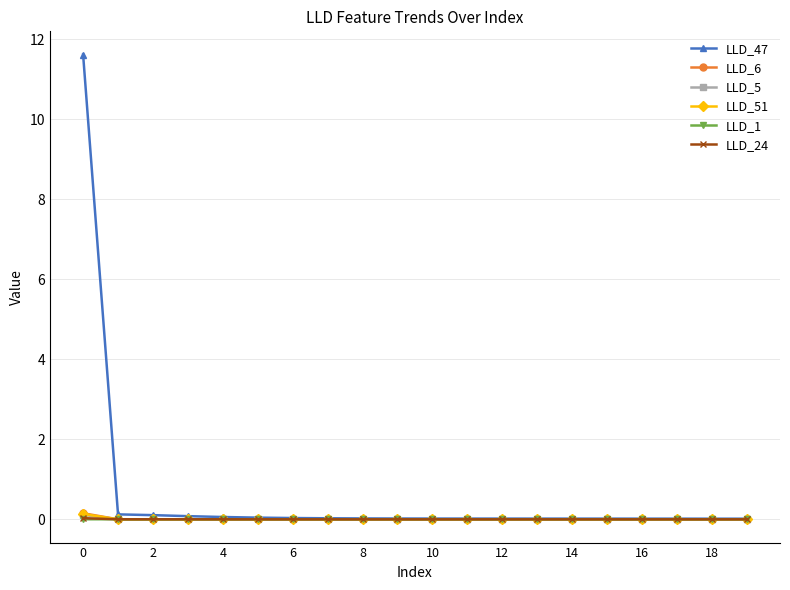

Does the chart display data point markers on the line(s)?

Yes